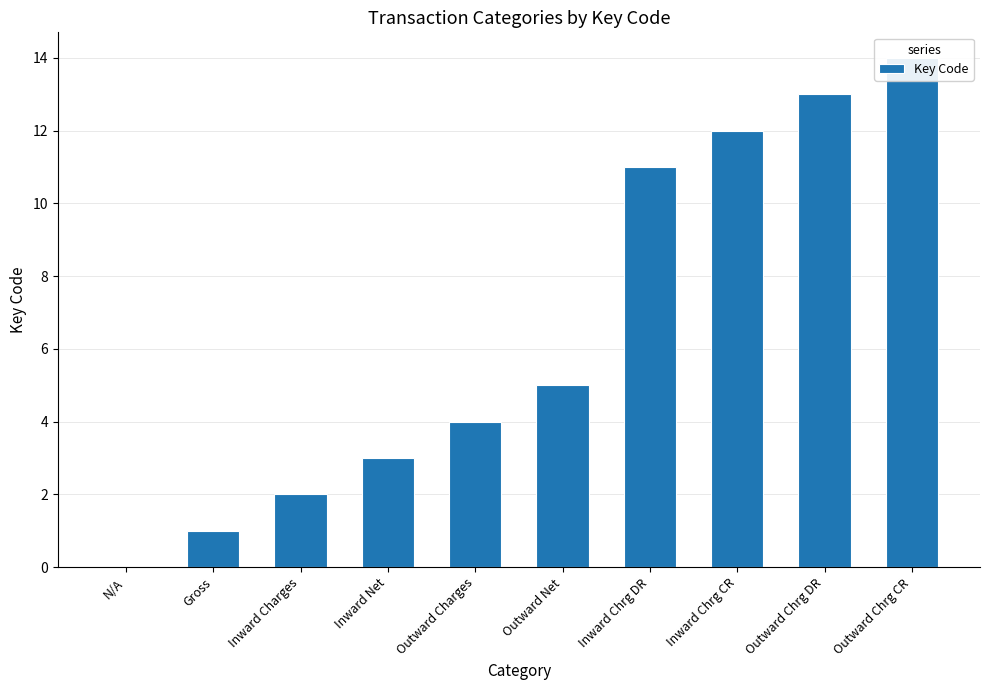

List the labels in order of value, largest first.

Outward Chrg CR, Outward Chrg DR, Inward Chrg CR, Inward Chrg DR, Outward Net, Outward Charges, Inward Net, Inward Charges, Gross, N/A